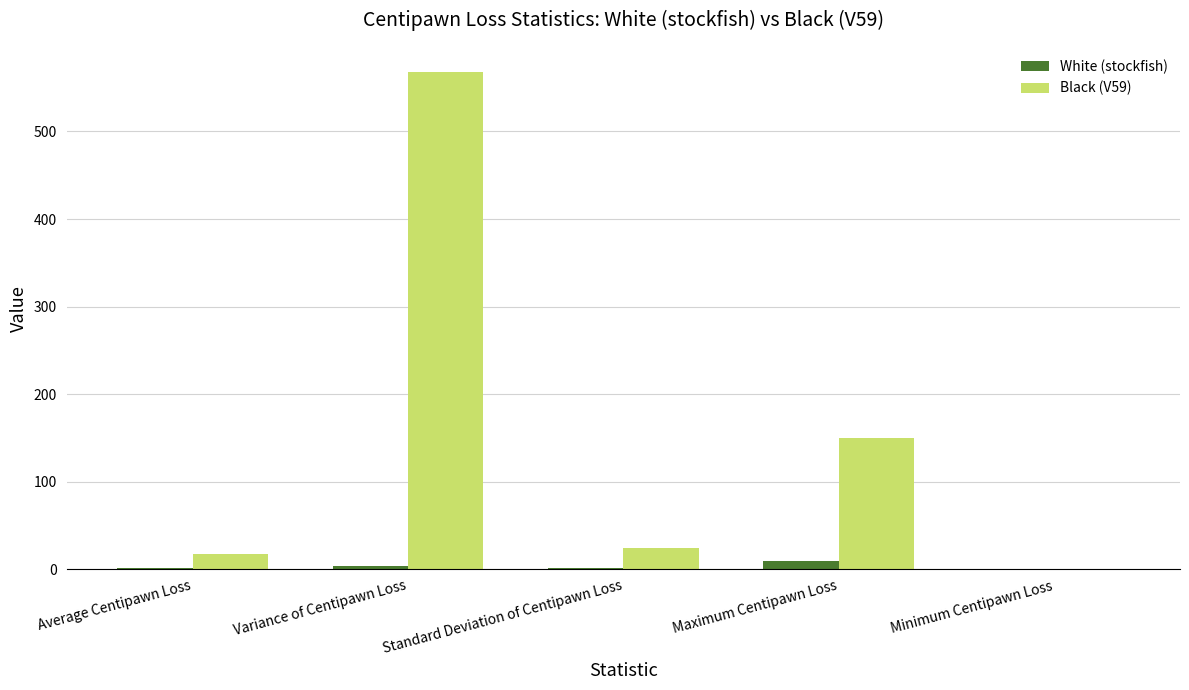

Which series has the largest total across all categories?

Black (V59)